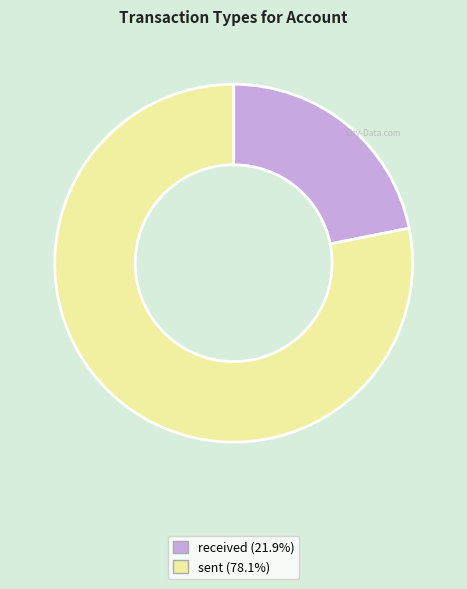

The received slice represents 33% of the pie. True or false?

False